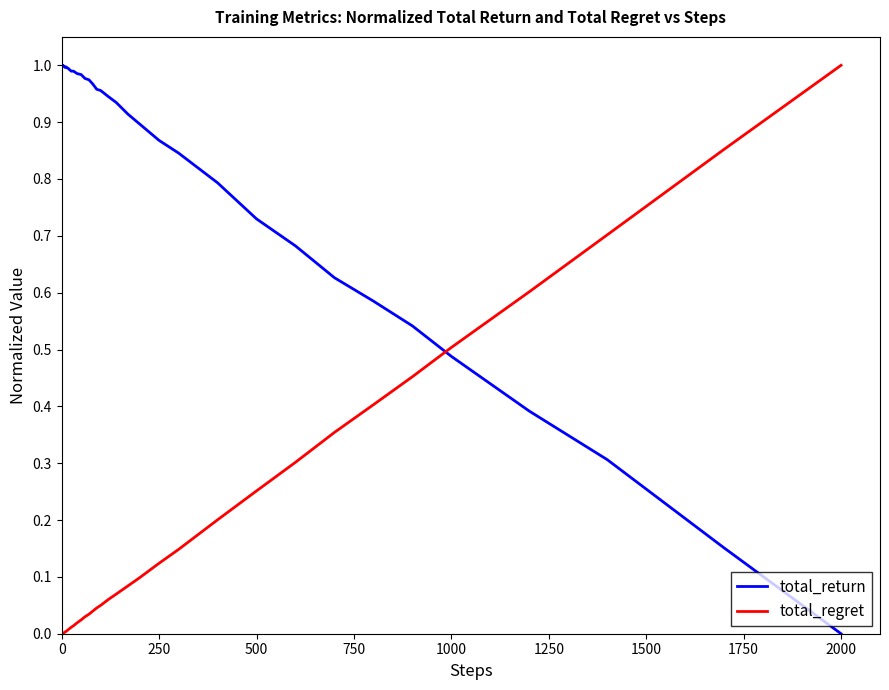

Which series has the largest total across all categories?

total_return